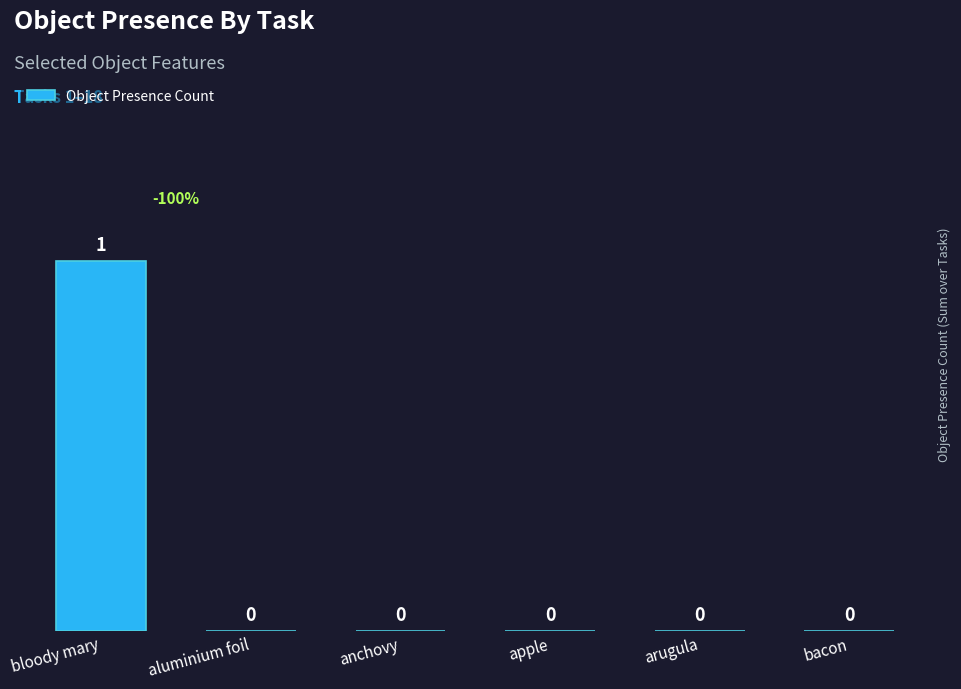

How many values are above zero?

1